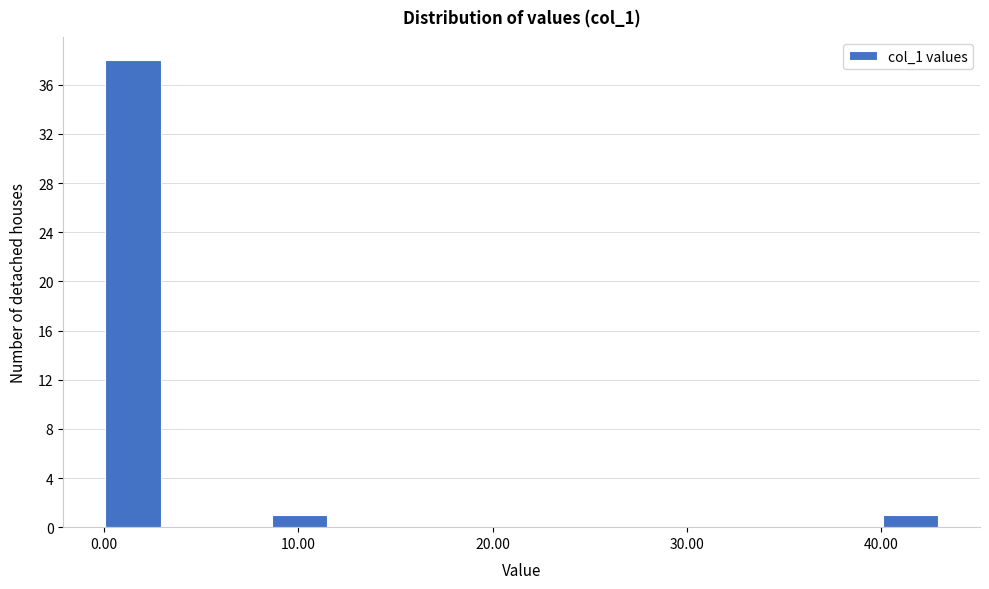

Read against the x-axis, roughly where is the centre of the tallest bar?

1